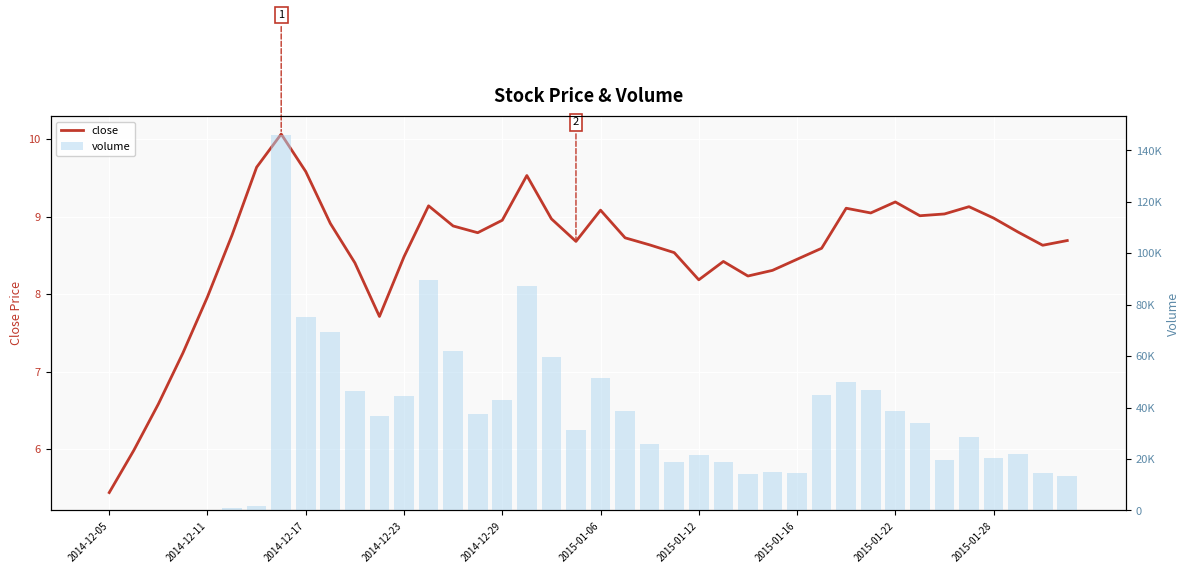

How many distinct data groups are displayed?

2